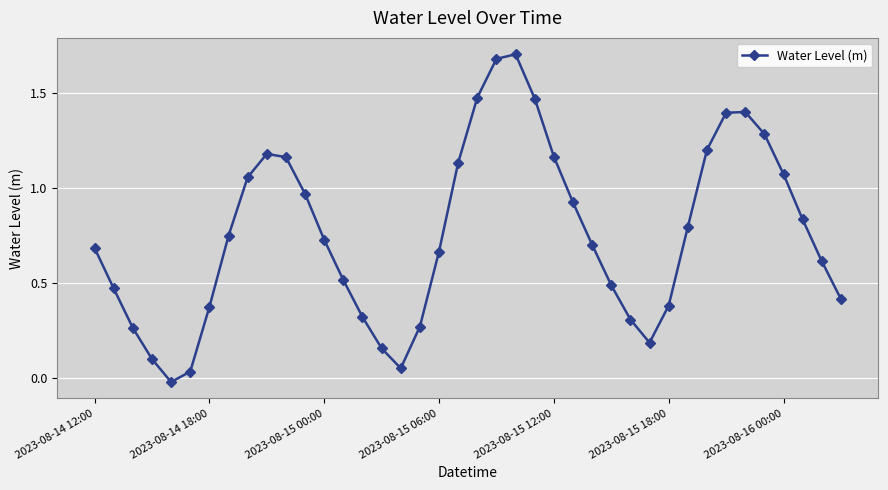

How many lines are shown in the chart?

1